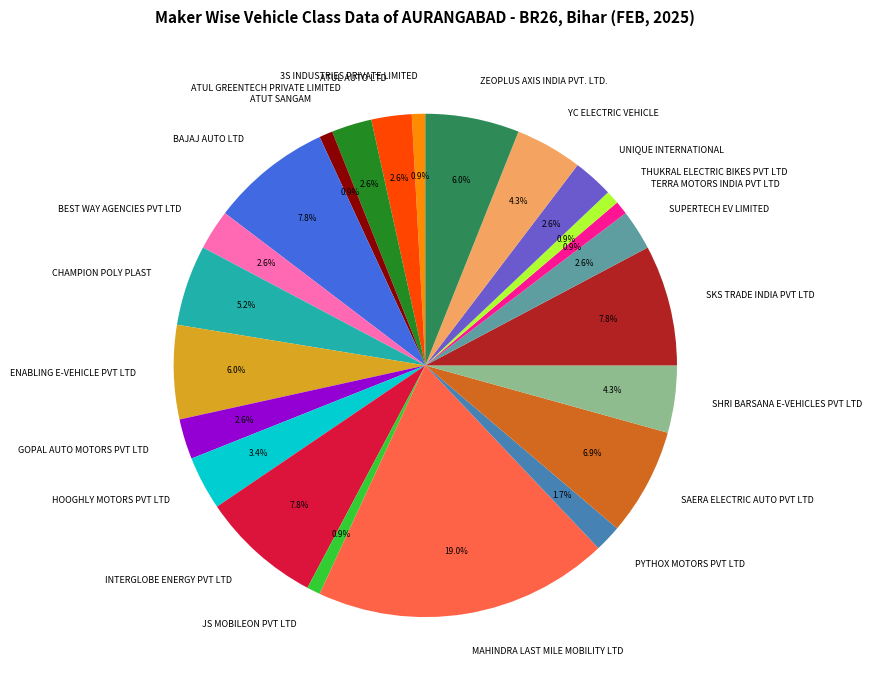

Between BAJAJ AUTO LTD and ZEOPLUS AXIS INDIA PVT. LTD., which is larger?

BAJAJ AUTO LTD